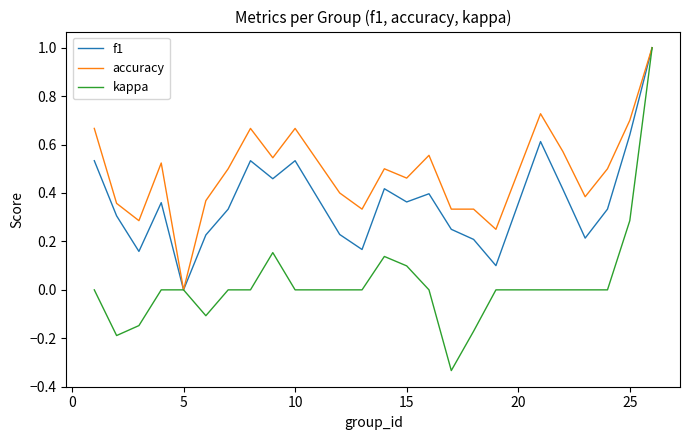

What is the highest value of the accuracy series?

1.0